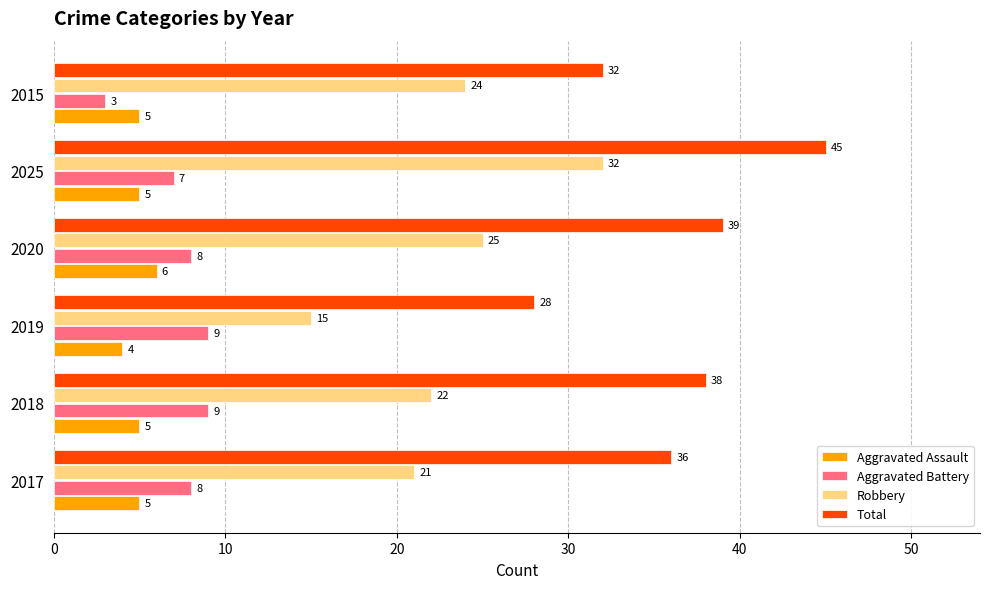

The value of Aggravated Battery at 2018 is 9. True or false?

True